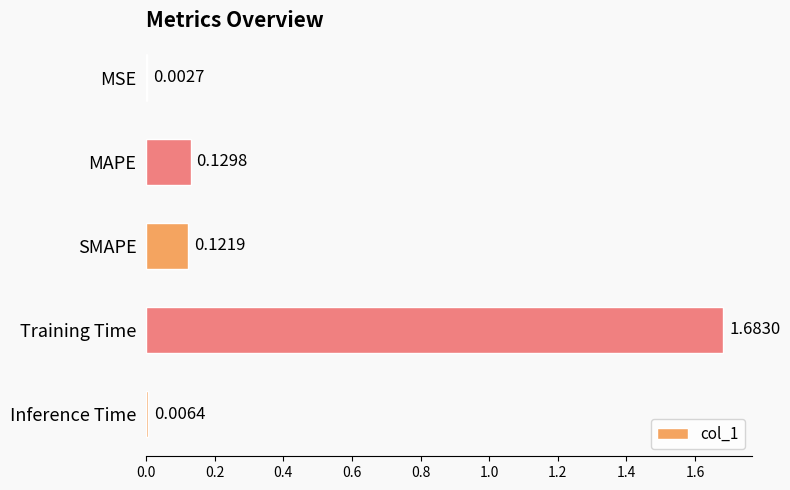

Which has a higher value, SMAPE or Training Time?

Training Time